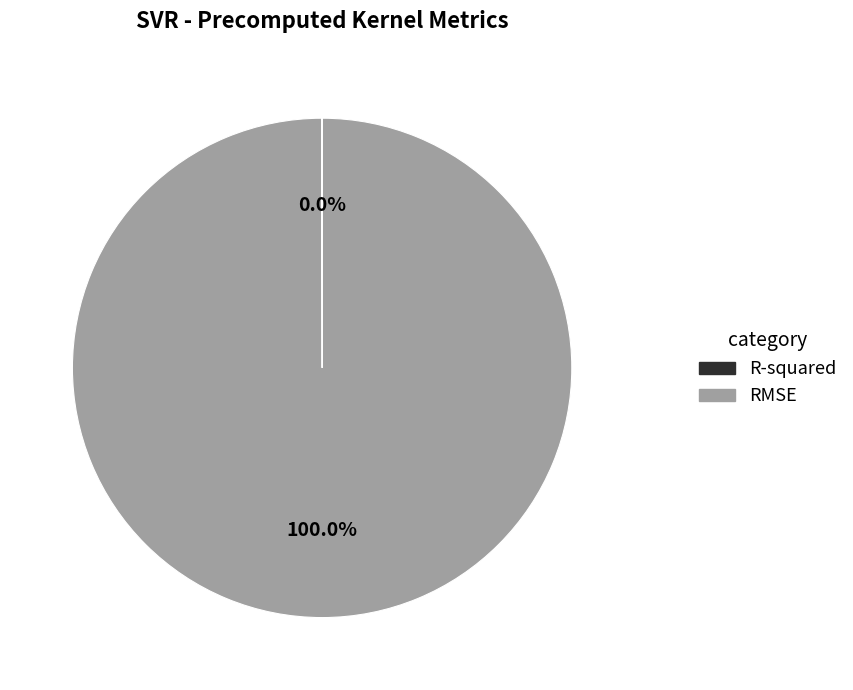

Does RMSE account for over 50% of the chart?

Yes